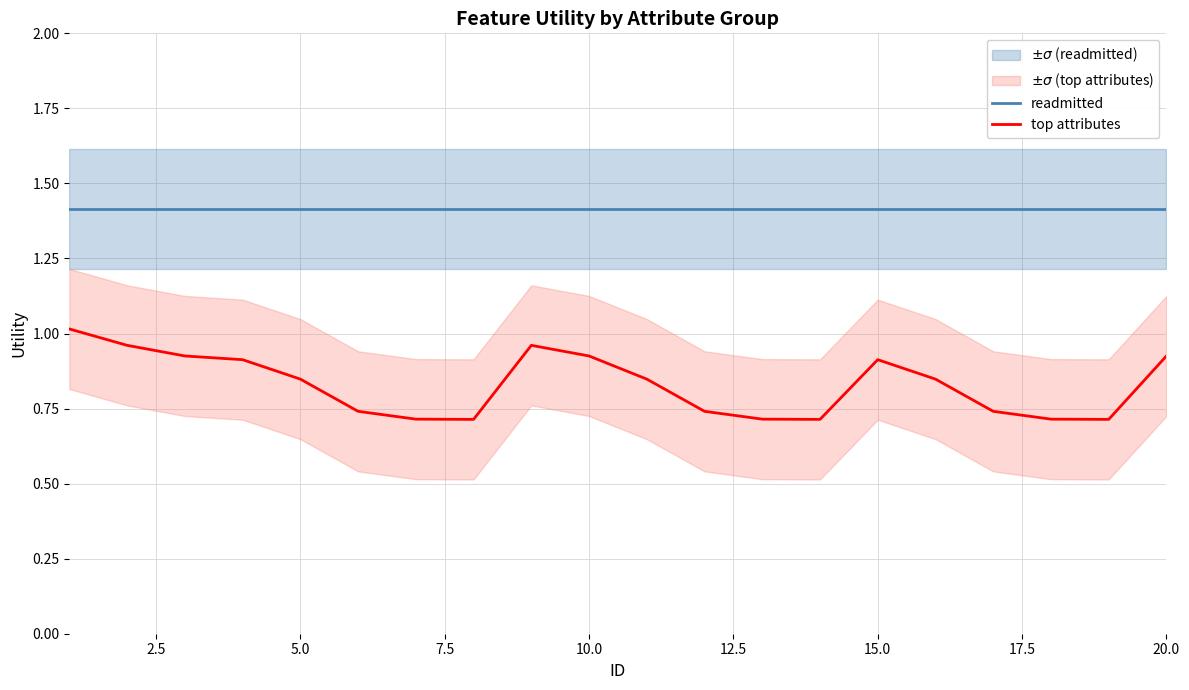

Which series has the widest spread of values?

top attributes